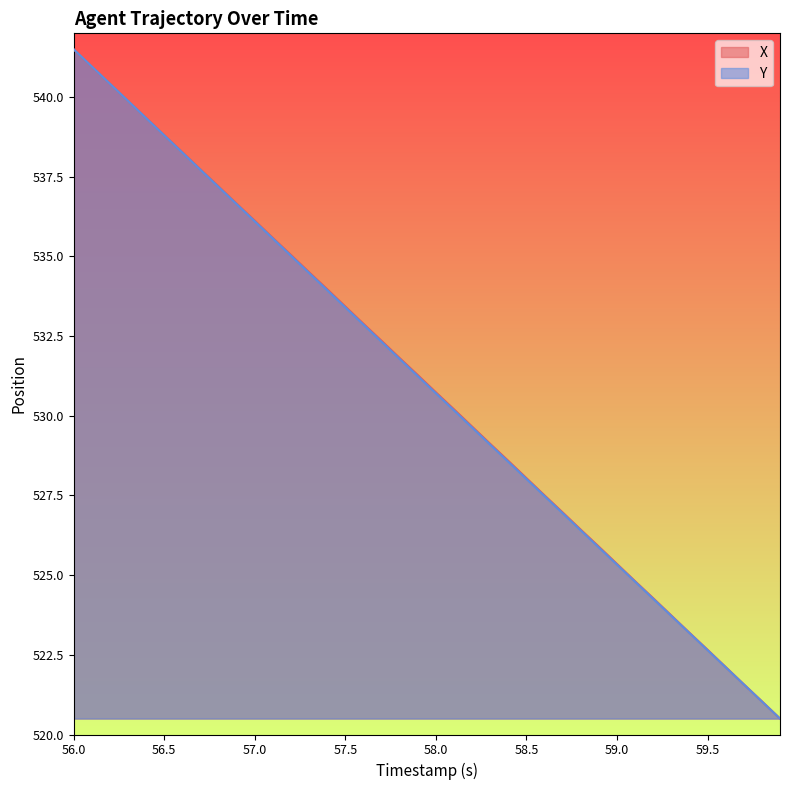

True or false: Y and X cross at least once.

True